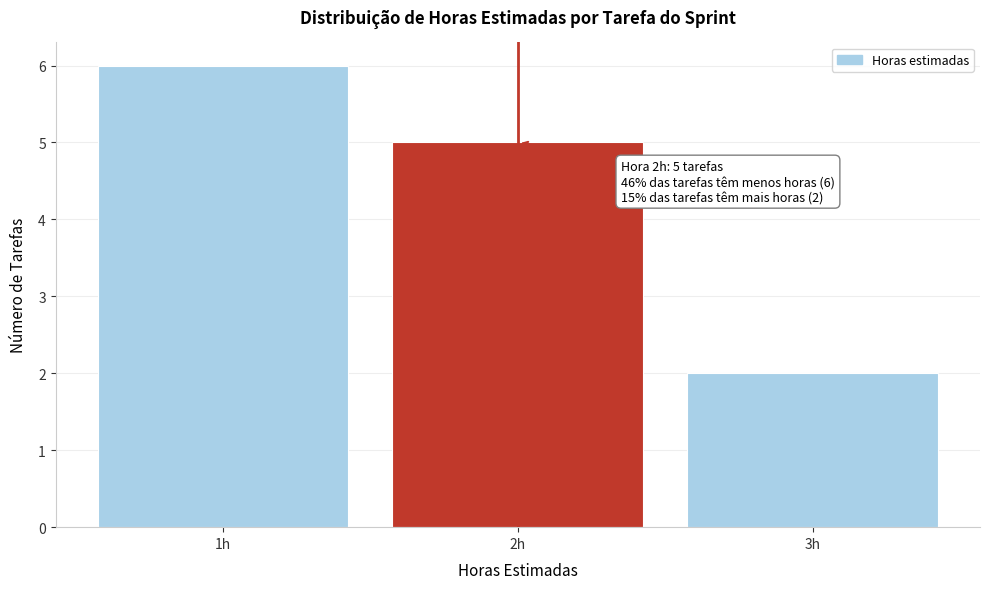

Over which range of the x-axis is the bar tallest?

0.5 to 1.5